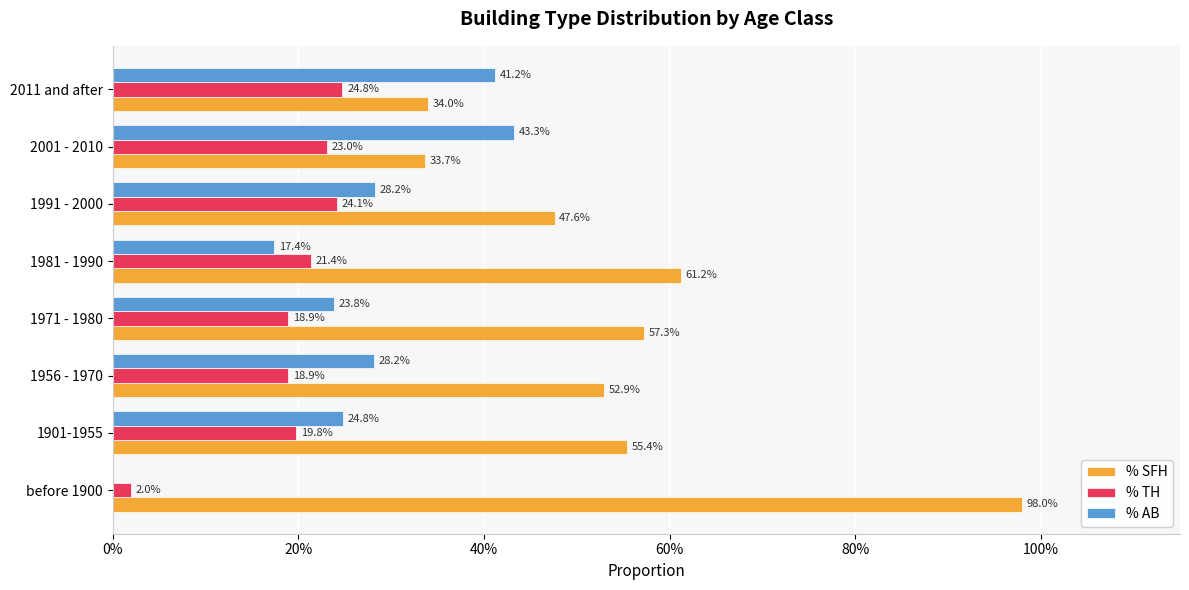

What are all the series names shown in the legend?

% SFH, % TH, % AB